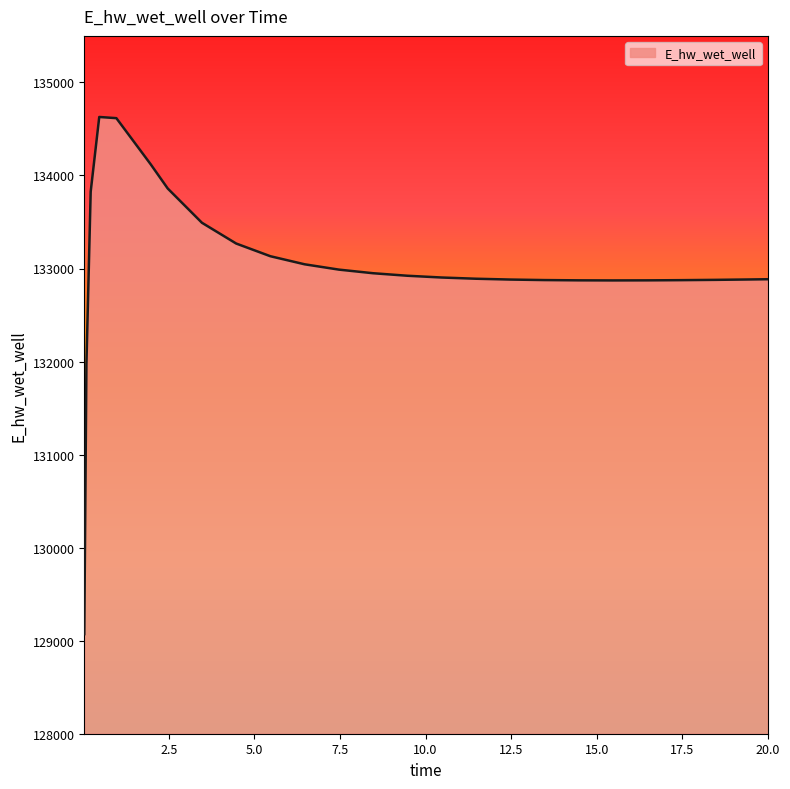

What is the difference between the maximum and minimum values?

5558.1